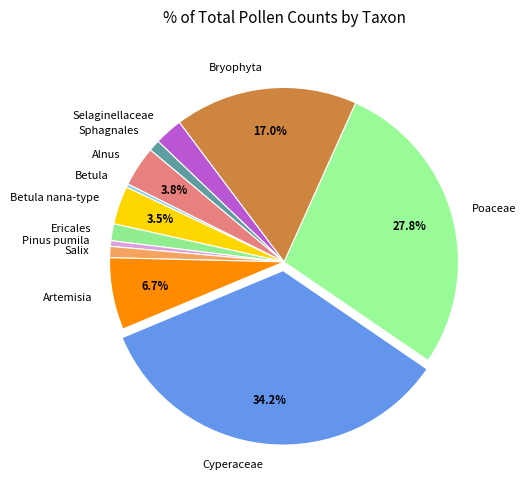

To the nearest percent, what portion does Betula nana-type represent?

4%